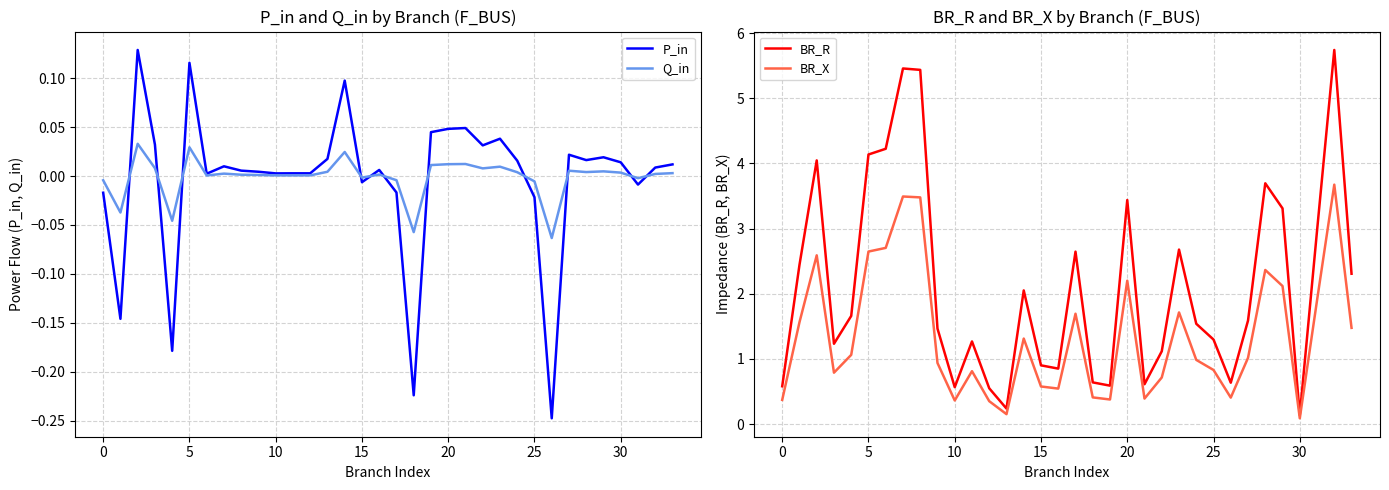

Is it true that BR_X equals 3.2 at 20?

False